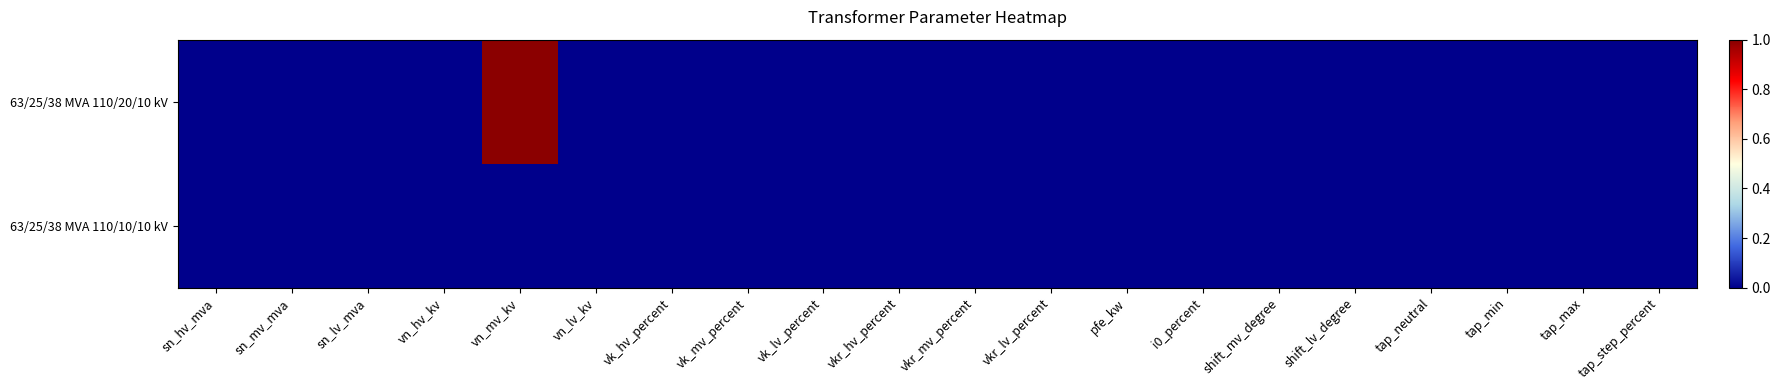

Rank the series by their maximum value, from lowest to highest.

63/25/38 MVA 110/10/10 kV, 63/25/38 MVA 110/20/10 kV